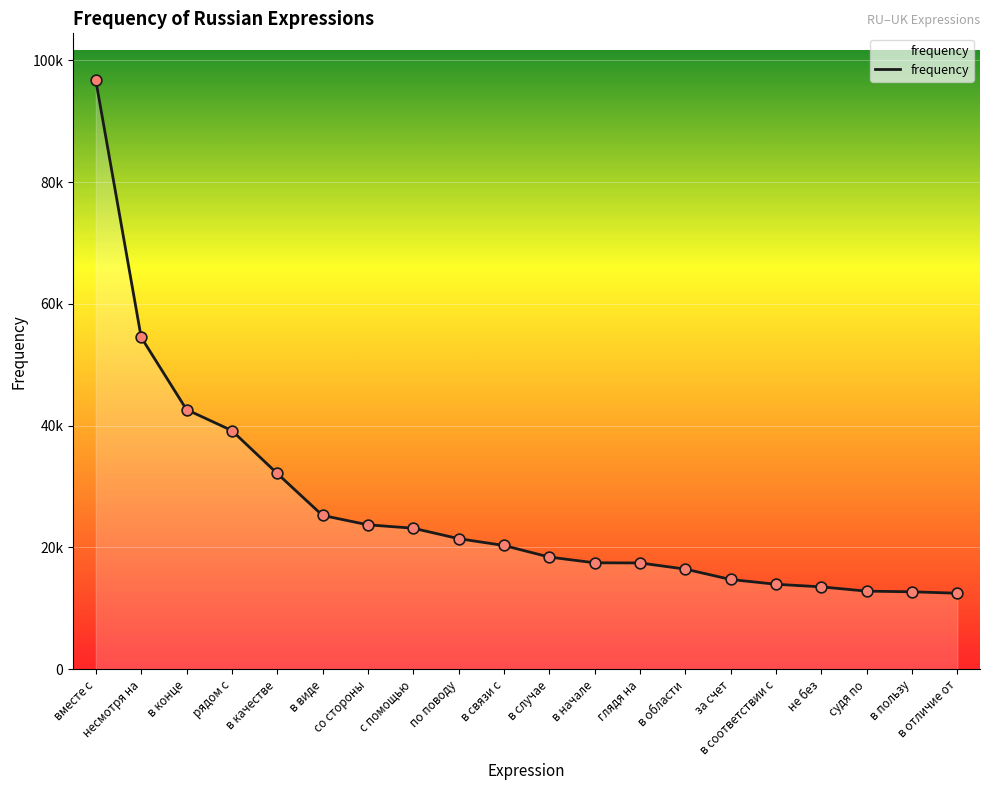

Is this an area chart (filled region under the line)?

Yes